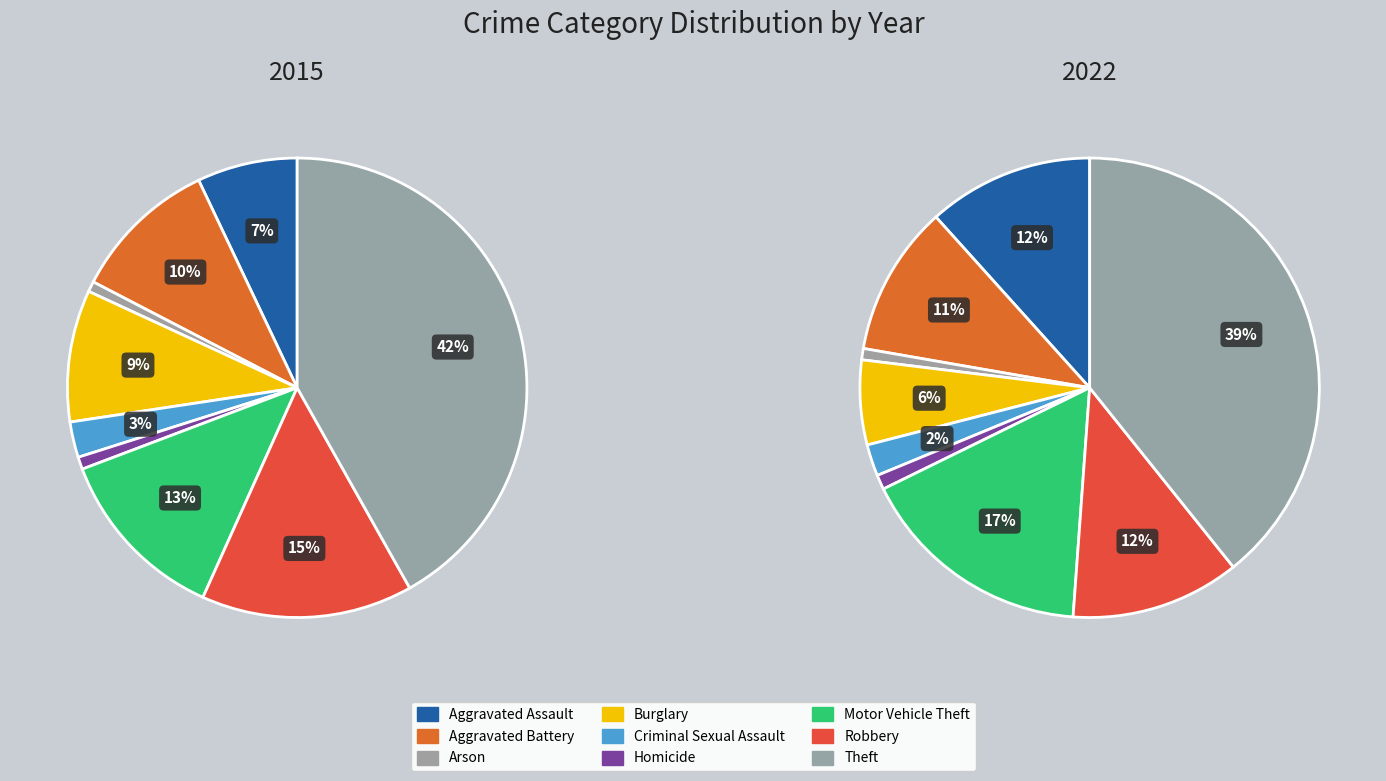

How many segments does this pie chart have?

9